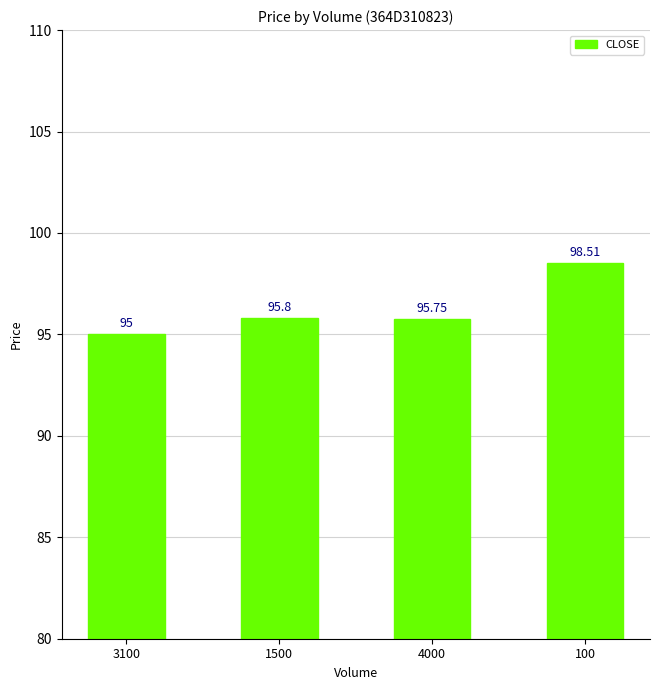

Rank the categories by value from highest to lowest.

100, 1500, 4000, 3100